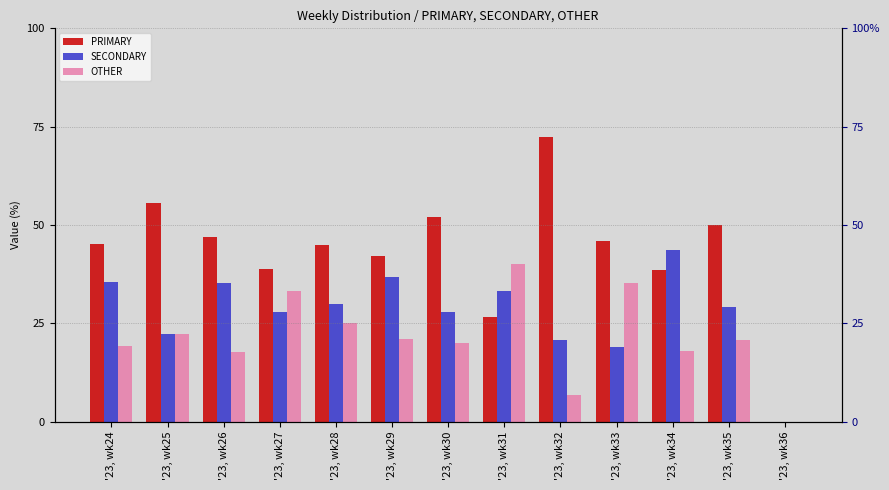

At which label does SECONDARY first exceed 29?

'23, wk24